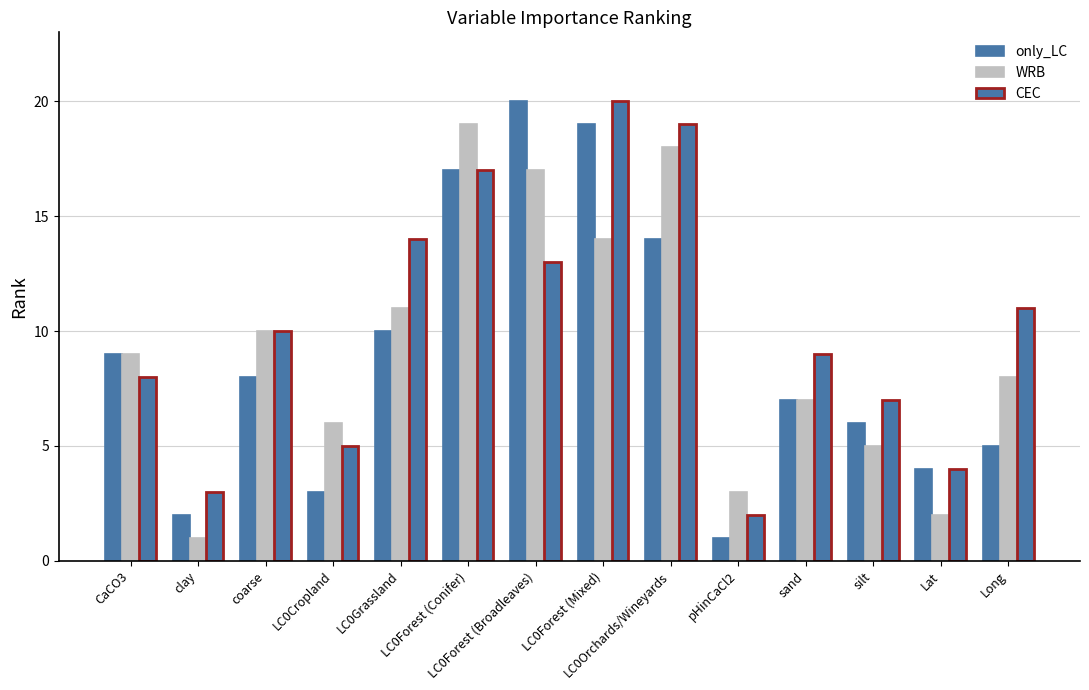

How many values in the CEC series are below 10?

7